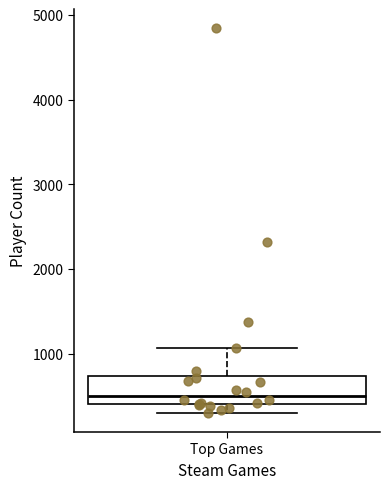

Read this box plot against the y-axis: the position of the median line, the range covered by the box, and the ends of both whiskers. The values are not printed on the chart, so give them approximately, as read against the axis.

median 500, box 400 to 700, whiskers 300 to 1100